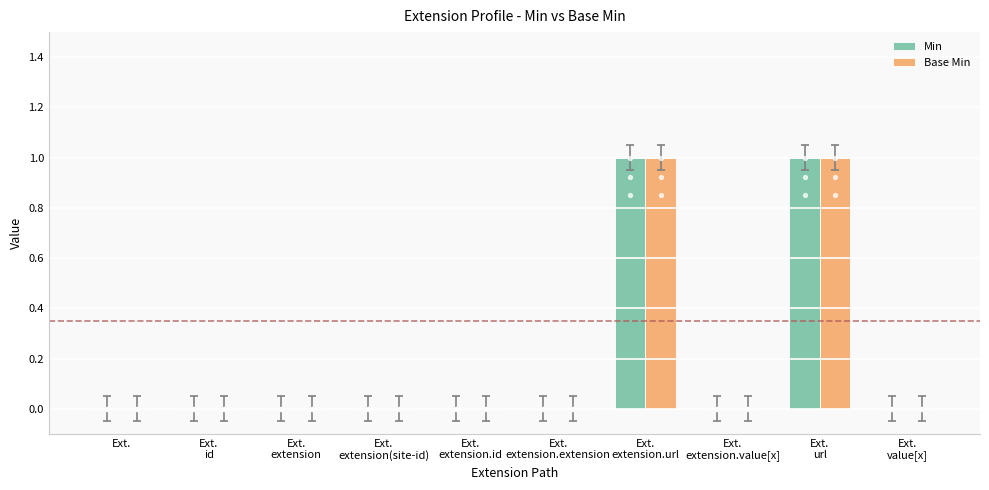

At how many categories does at least one series exceed 0?

2